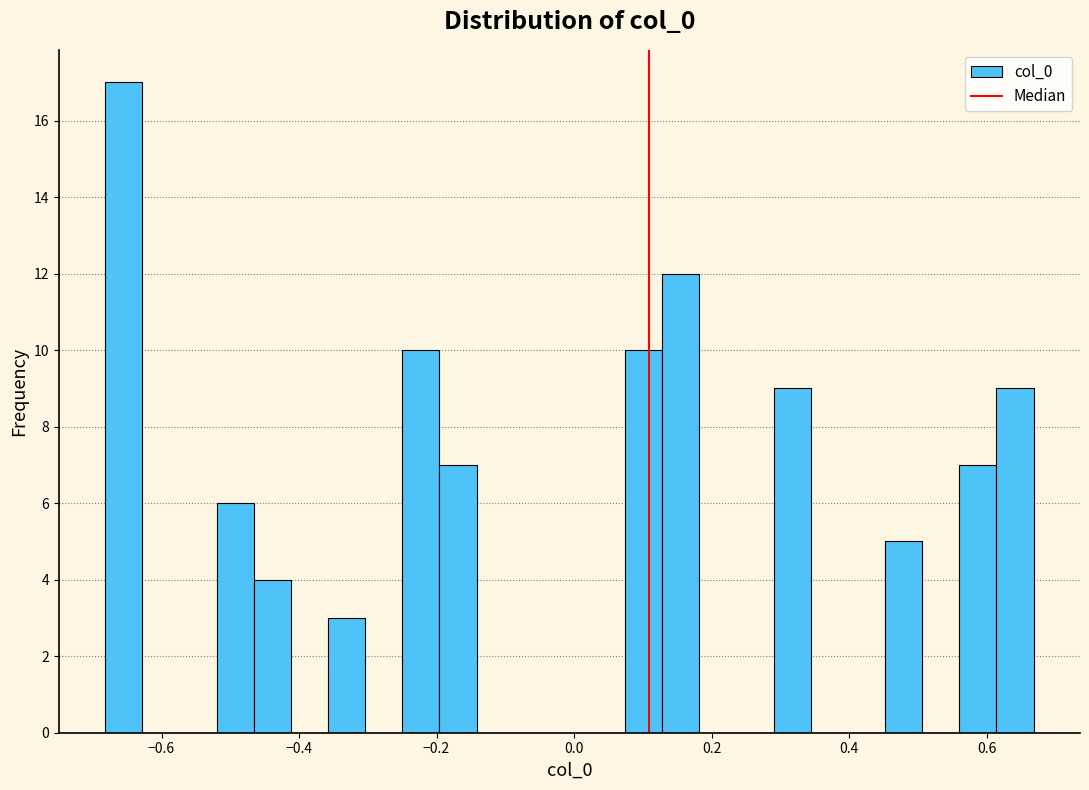

Around what value on the x-axis is the tallest bar? Give the approximate position of its centre, as read against the axis.

-0.66